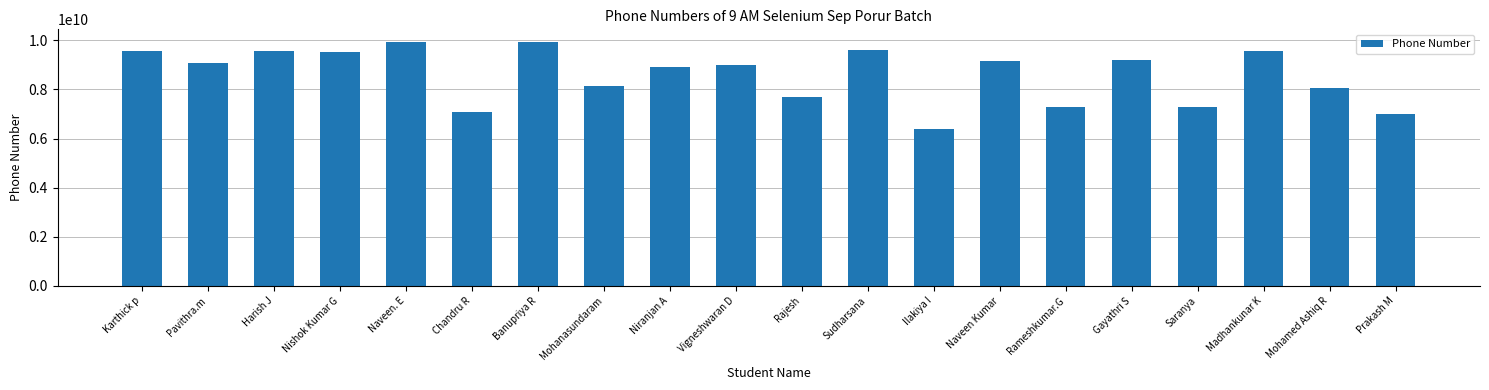

Which has a higher value, Naveen Kumar or Nishok Kumar G?

Nishok Kumar G